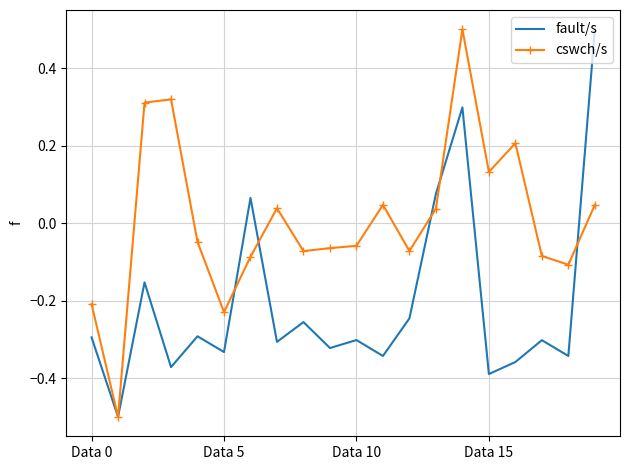

What is the highest value of the cswch/s series?

0.5